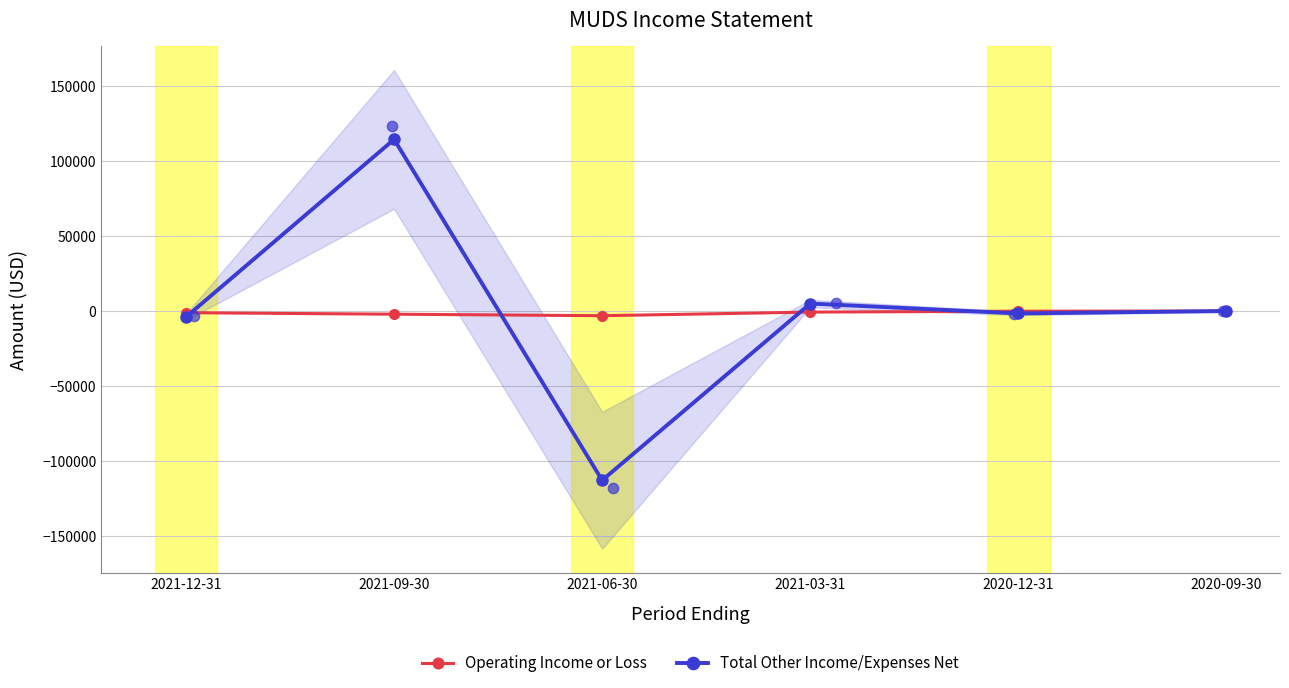

What are all the series names shown in the legend?

Operating Income or Loss, Total Other Income/Expenses Net